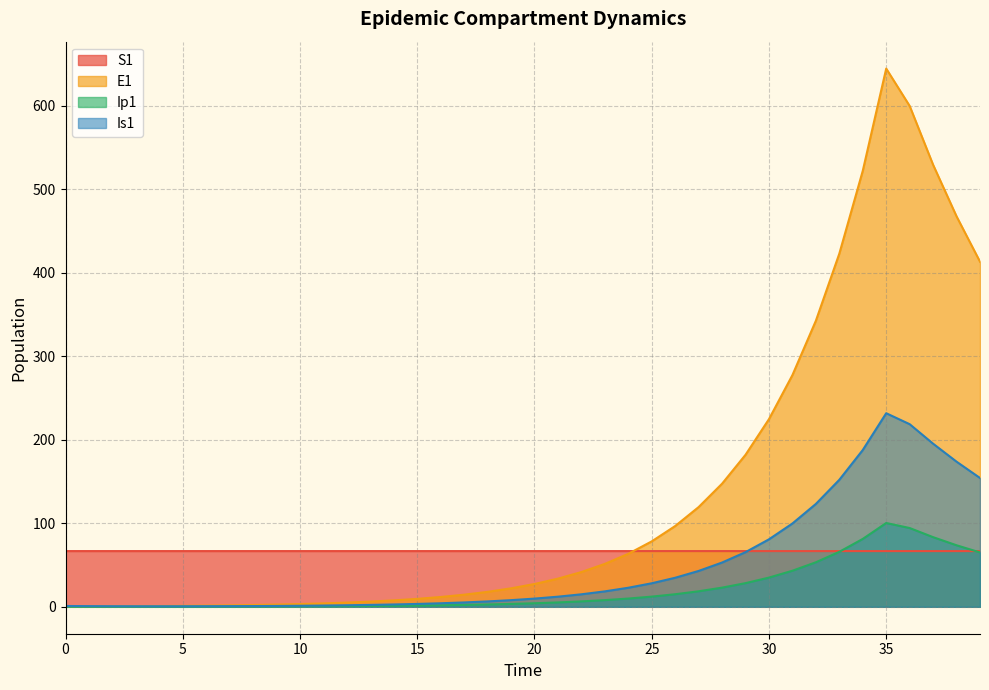

How many lines are shown in the chart?

4